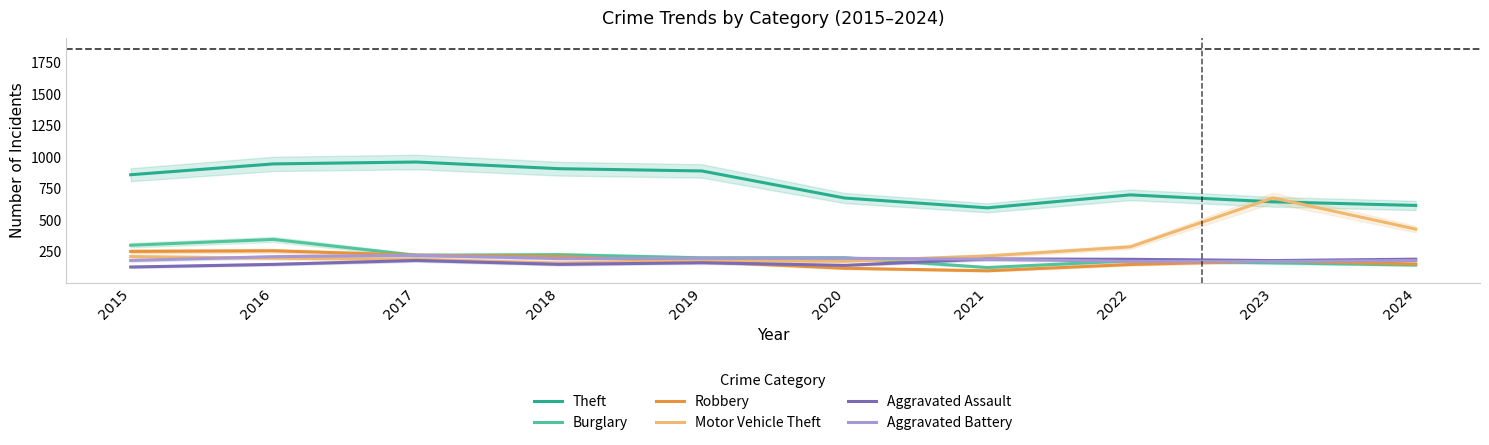

Is it true that Aggravated Assault equals 47 at 2018?

False